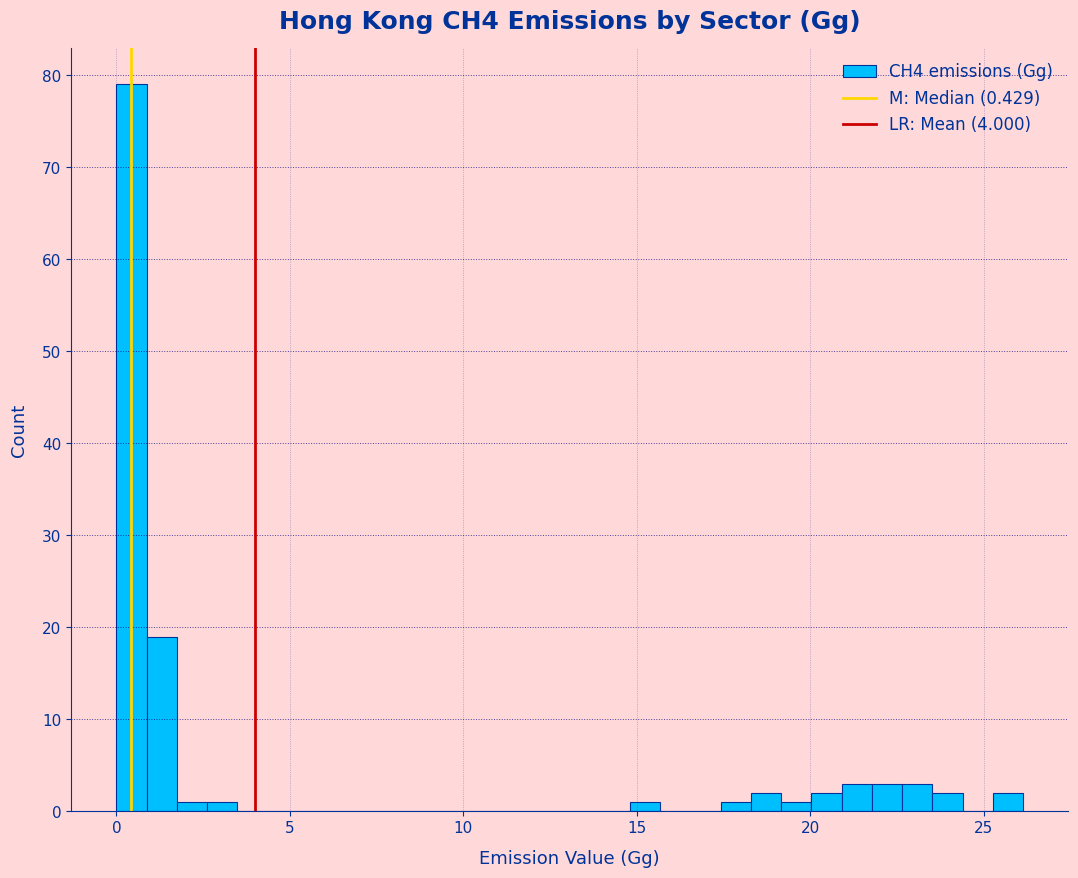

Read against the x-axis, roughly where is the centre of the tallest bar?

0.5